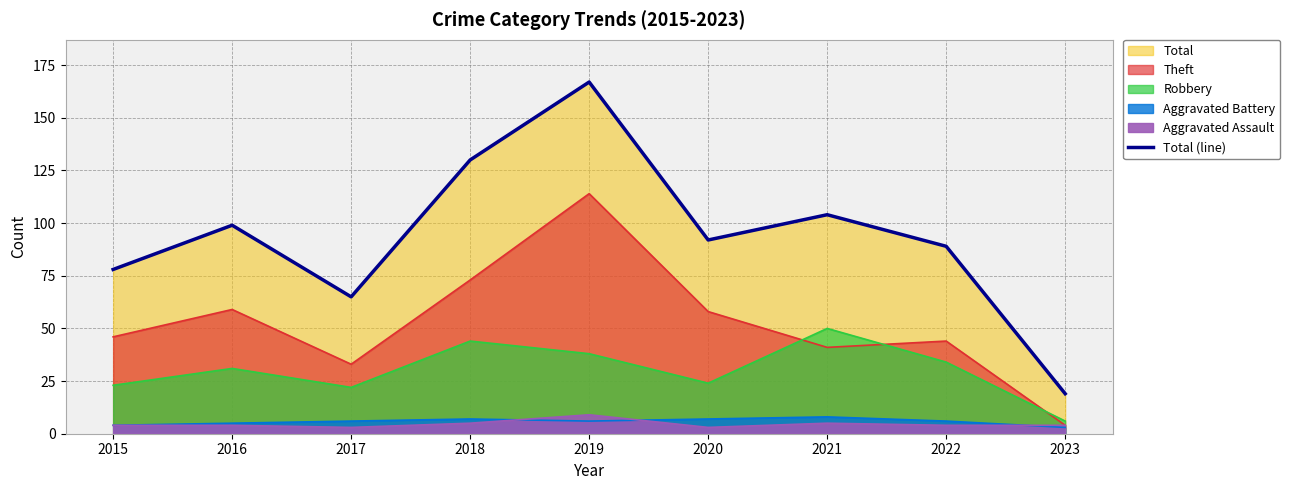

Rank the categories by value from lowest to highest.

2023, 2017, 2015, 2022, 2020, 2016, 2021, 2018, 2019